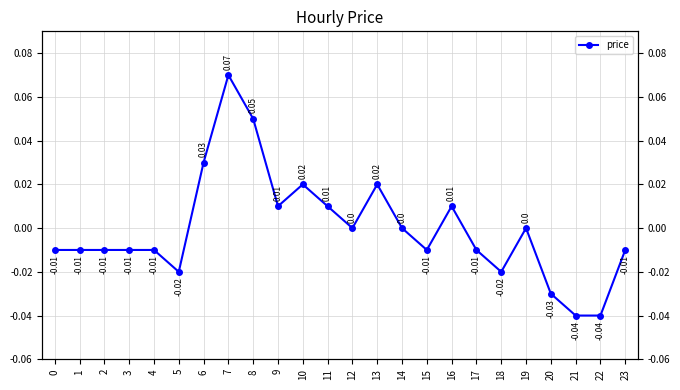

Is it true that the value at 6 is 0.0?

False